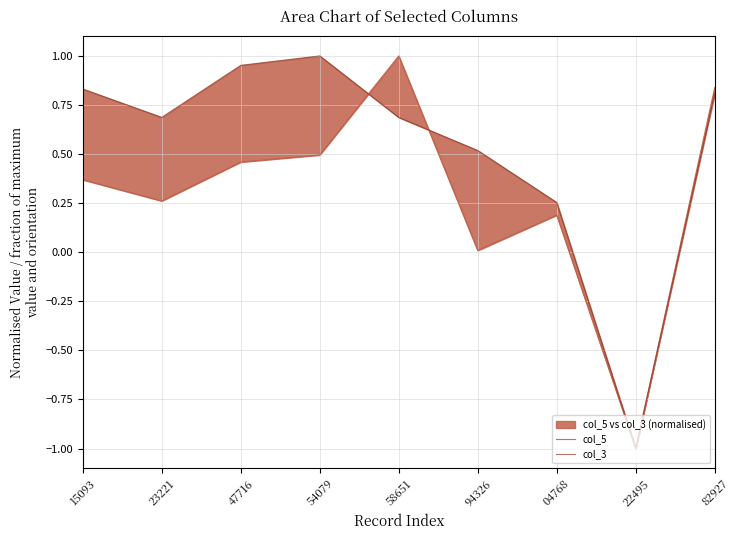

Which series has the largest total across all categories?

col_3